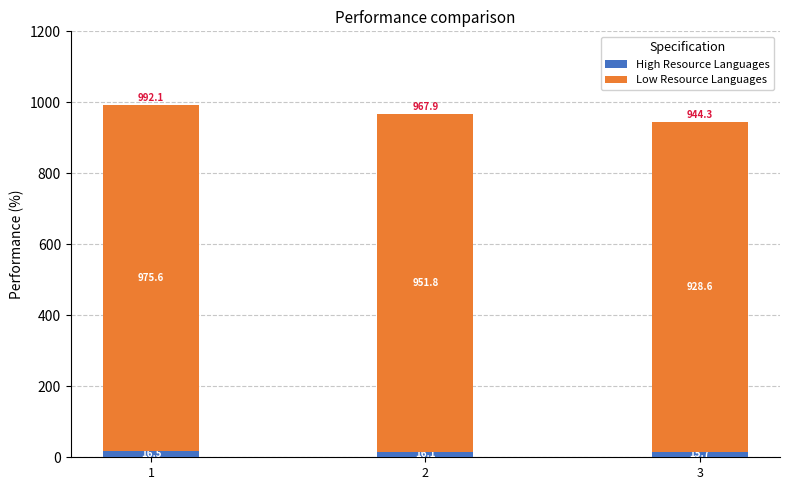

Are the bars horizontal?

No